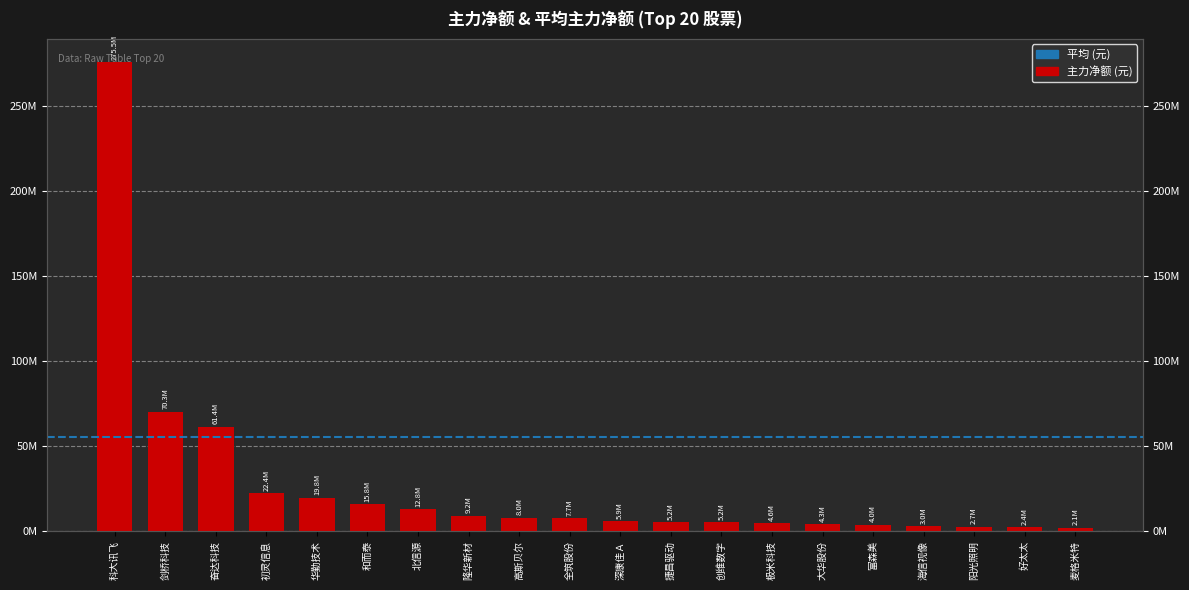

What is the change in value from 深康佳Ａ to 捷昌驱动?

-688508